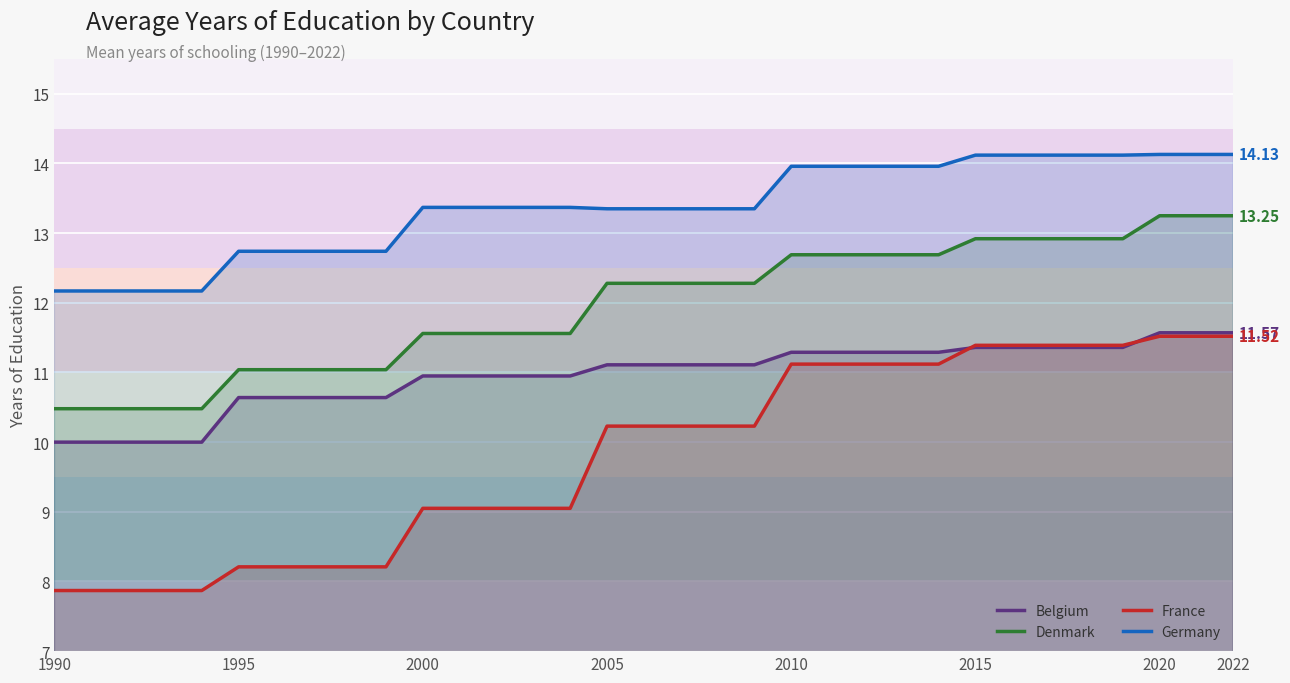

List the series in order of their overall mean, lowest first.

France, Belgium, Denmark, Germany